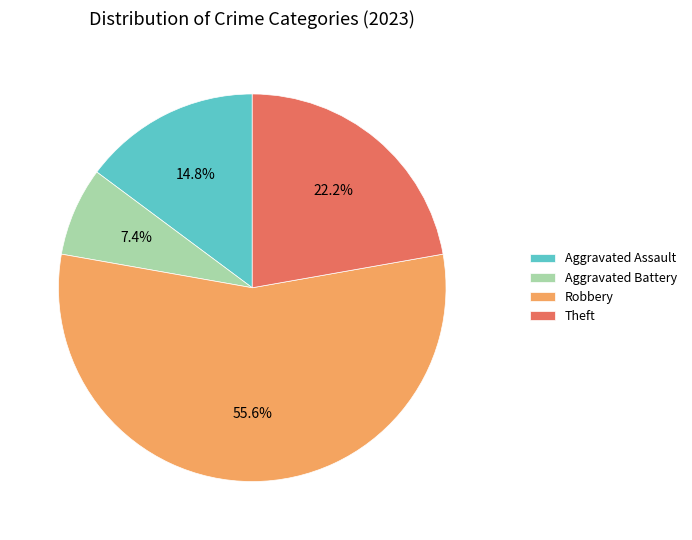

What is the total percentage of Aggravated Battery and Theft?

29.6%